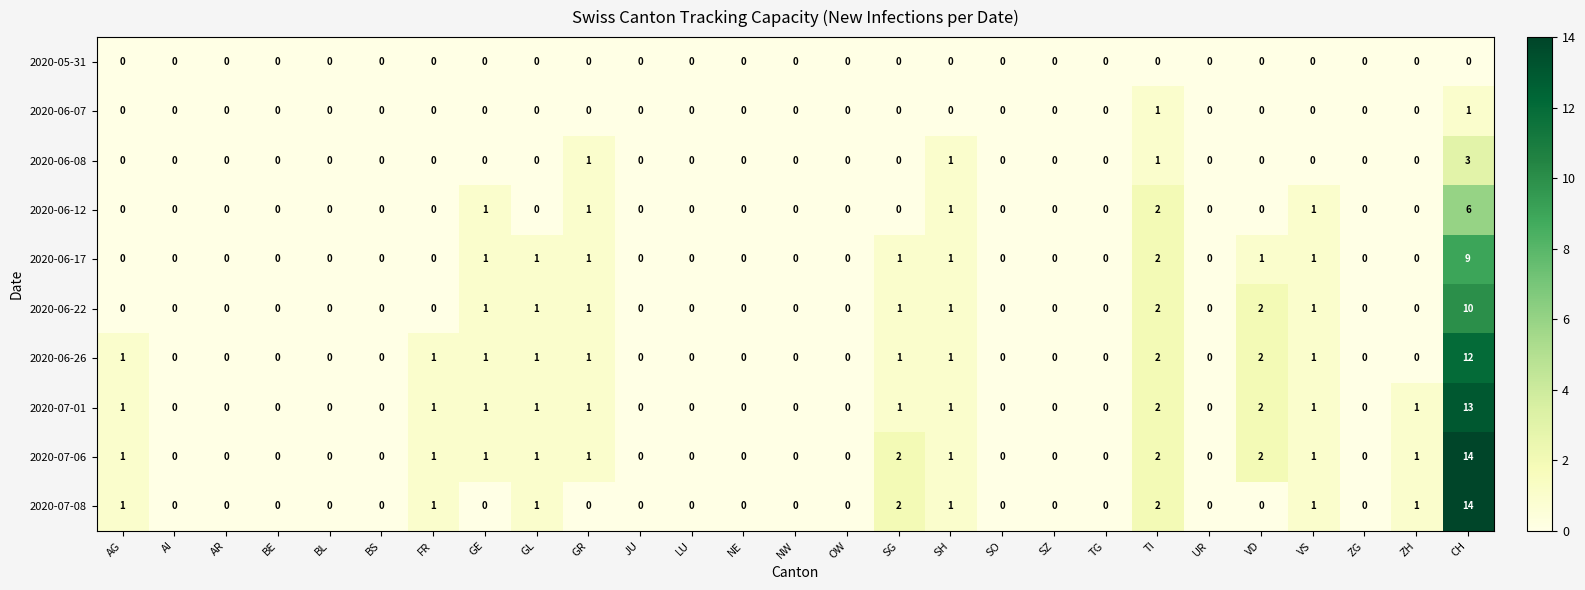

The 2020-06-07 series shows -1 at GR. True or false?

False